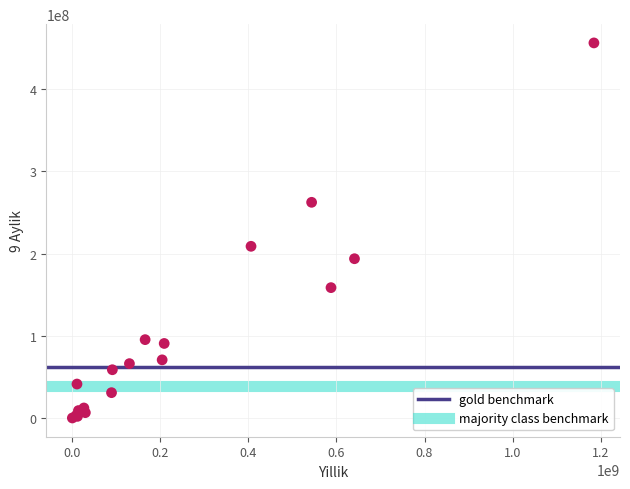

What Y value in the scatter plot is closest to 228135002?

208859068